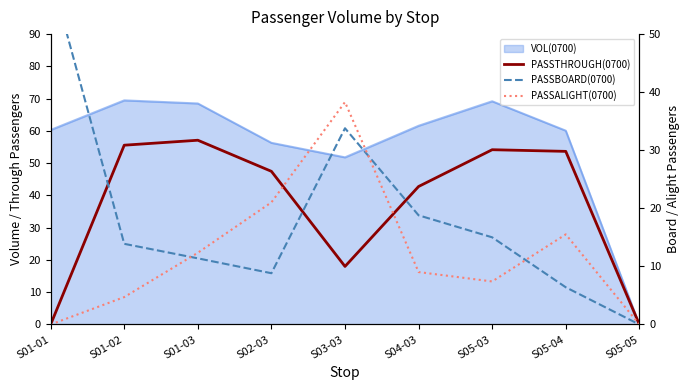

The PASSBOARD(0700) series shows 11.4 at S01-03. True or false?

True